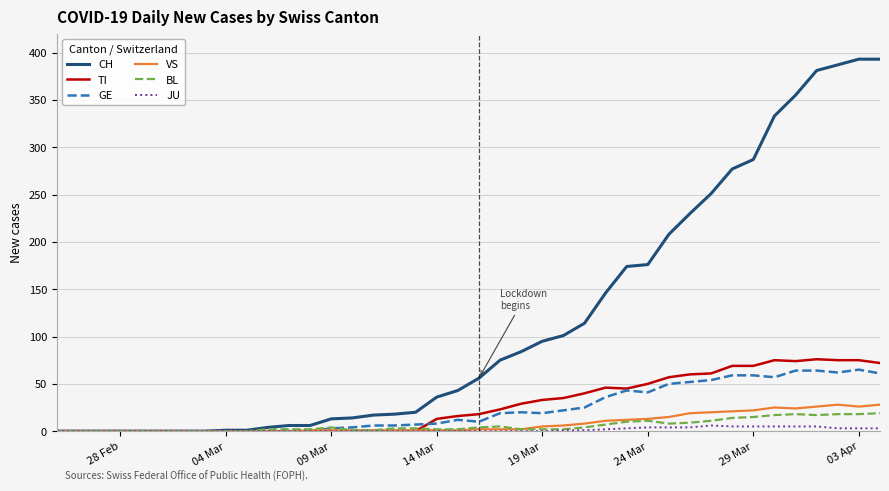

Which series has the largest total across all categories?

CH